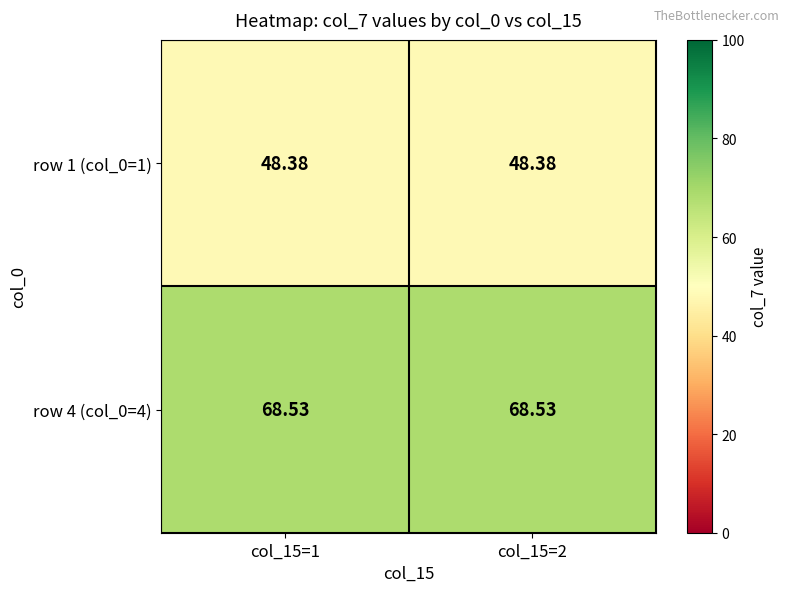

How many data points does each series have?

2